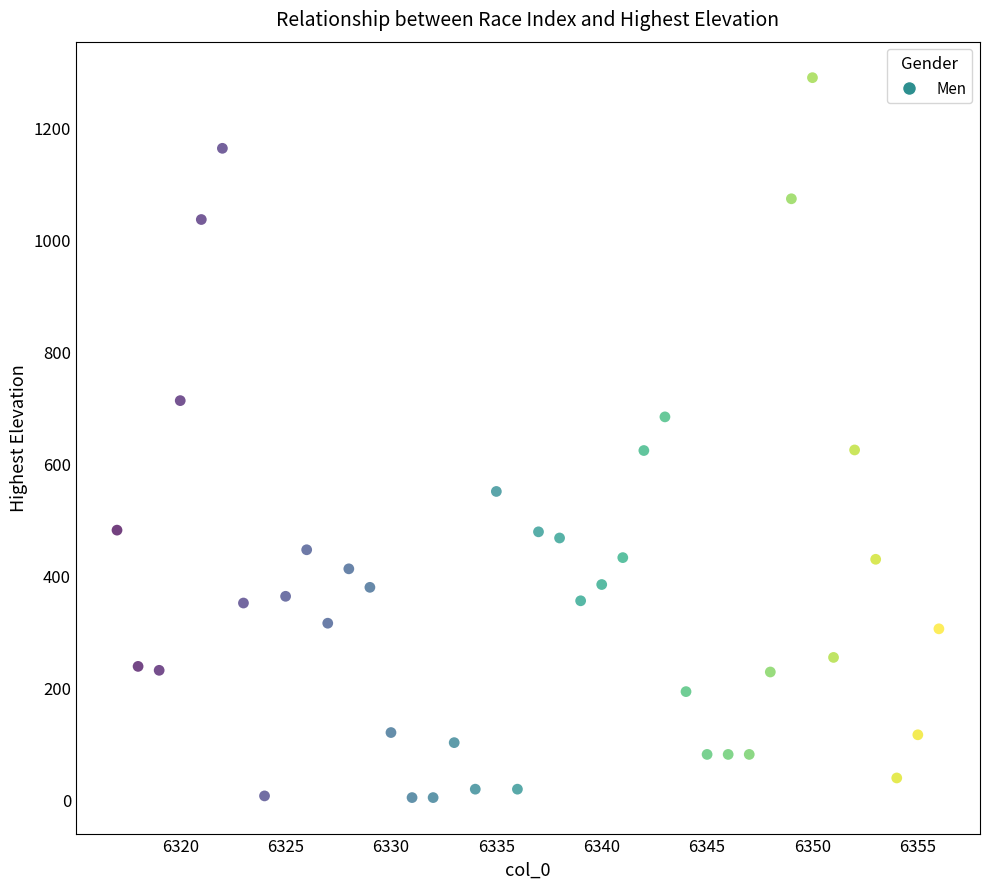

What is the range of Y values (max minus min)?

1284